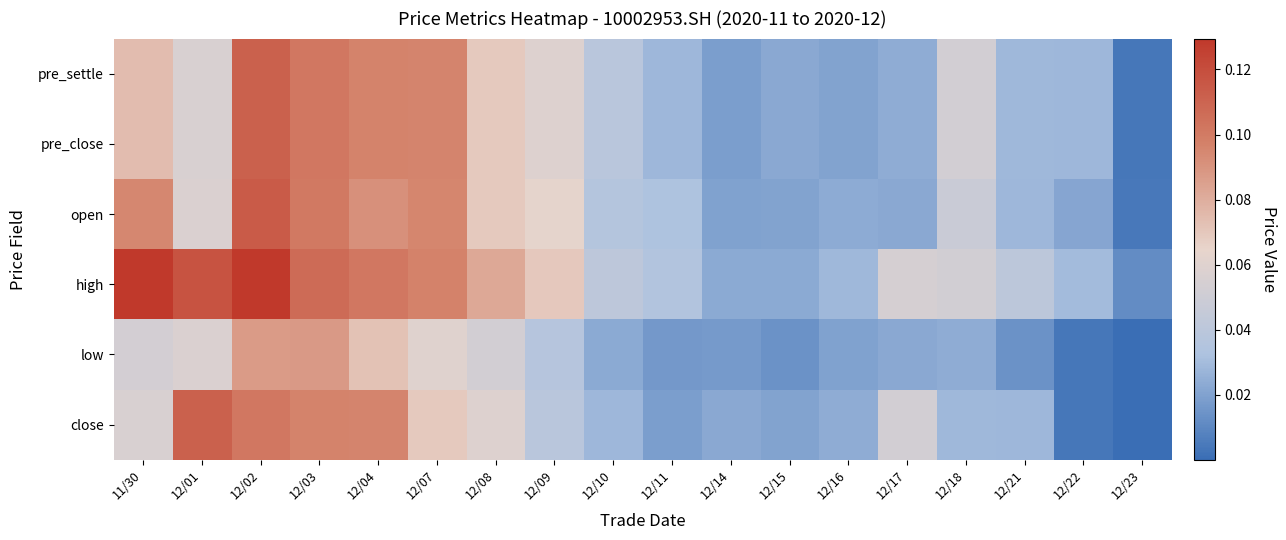

Which series has the largest range (max minus min)?

high